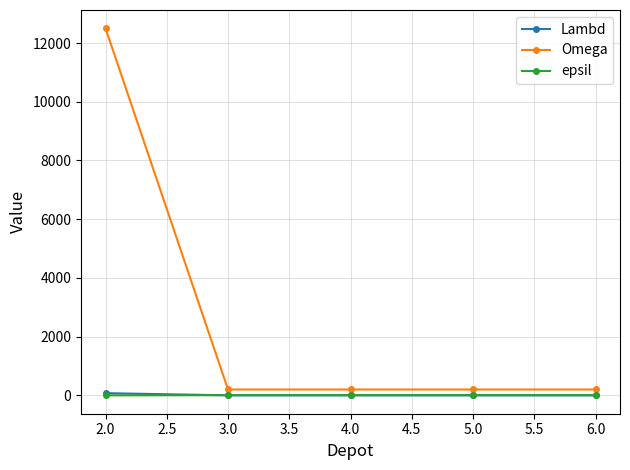

How many distinct data groups are displayed?

3